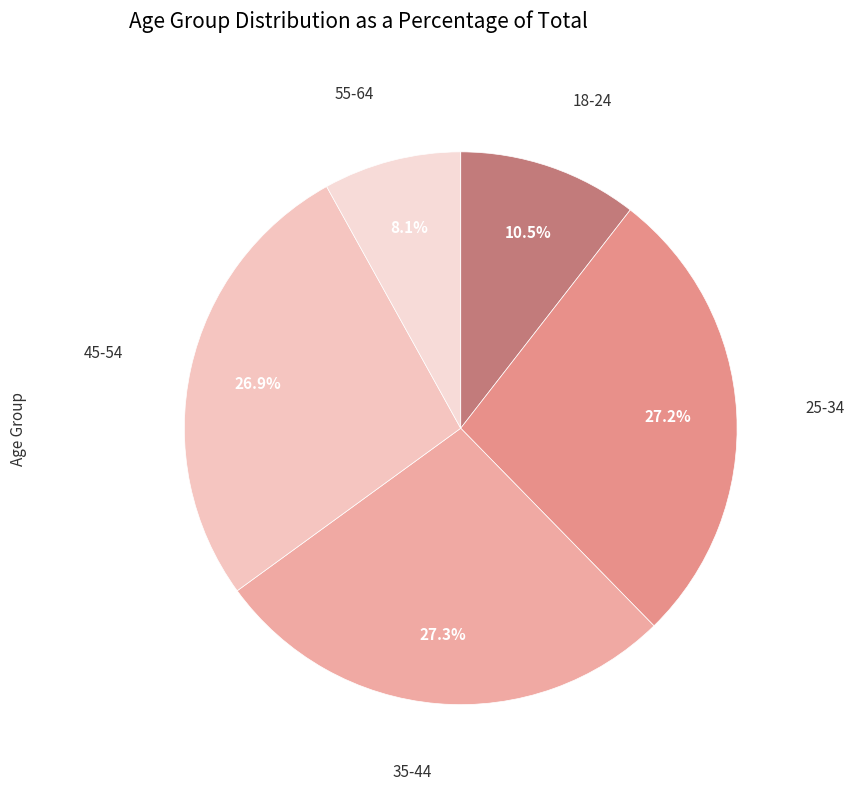

What is the smallest slice in the pie chart?

55-64